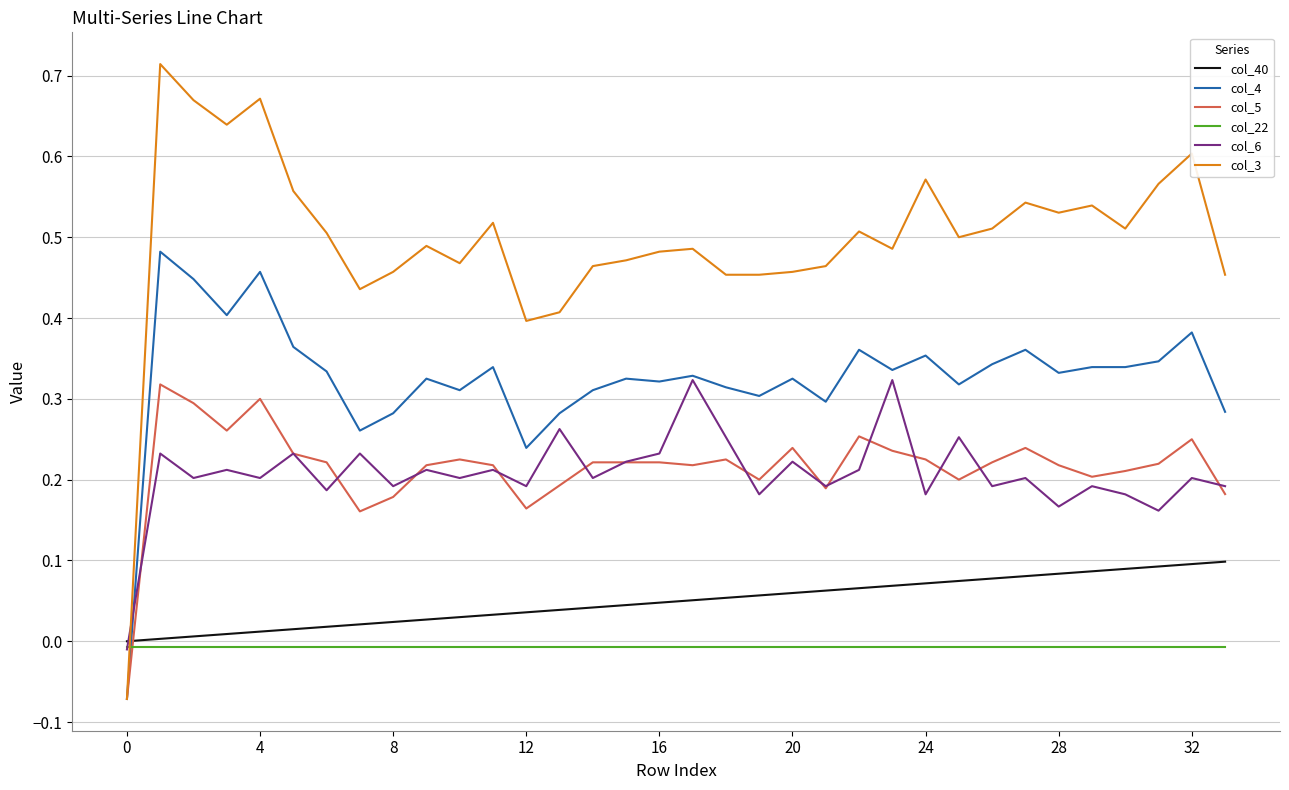

Which series has the largest range (max minus min)?

col_3